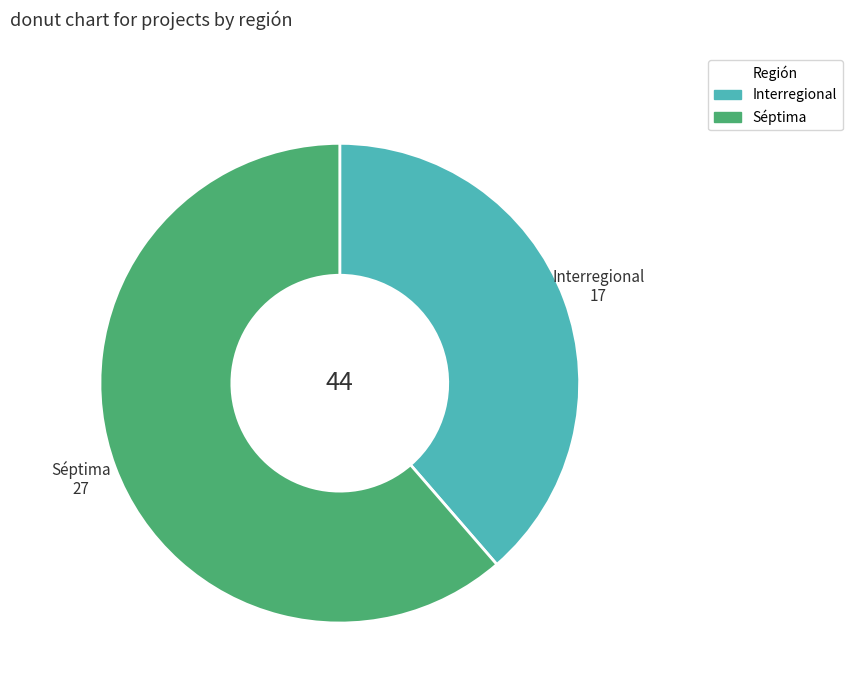

How many segments does this pie chart have?

2